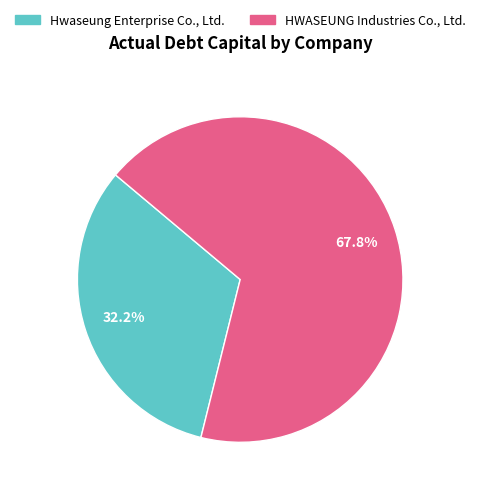

What is the smallest slice in the pie chart?

Hwaseung Enterprise Co., Ltd.